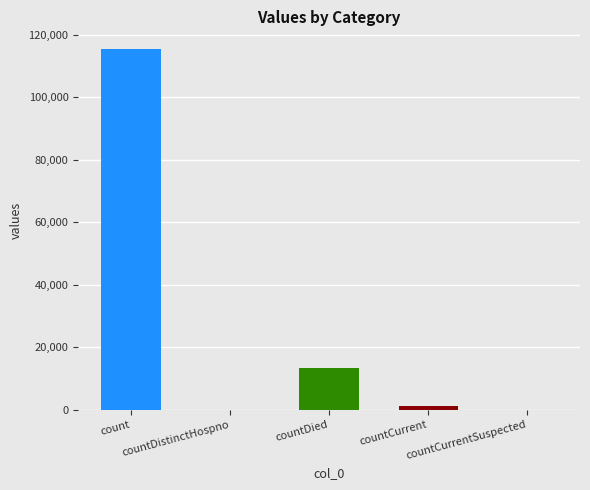

What is the average value?

26021